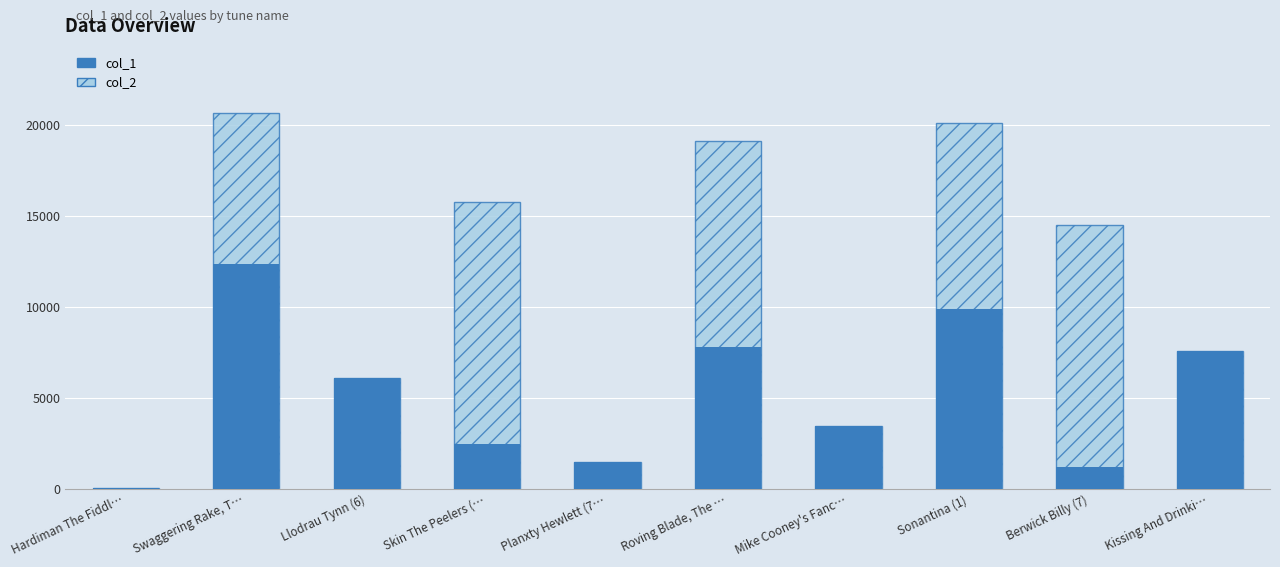

Rank the series by their maximum value, from highest to lowest.

col_2, col_1